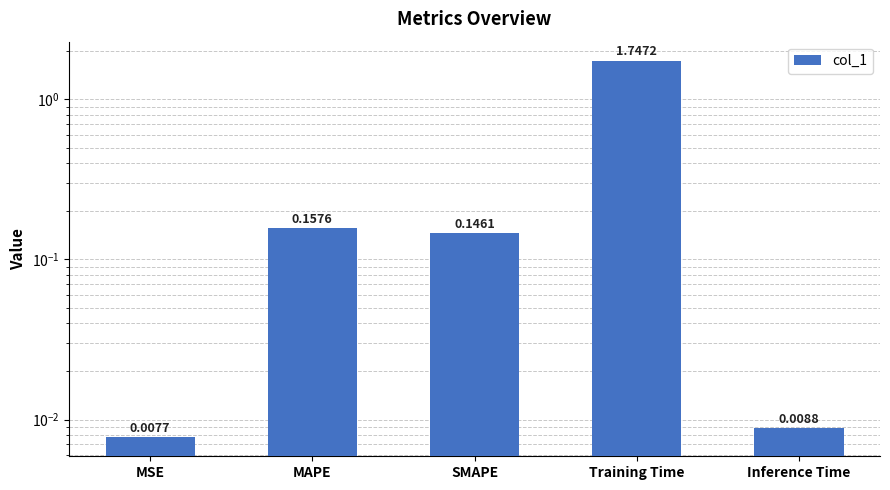

List the labels in order of value, smallest first.

MSE, Inference Time, SMAPE, MAPE, Training Time